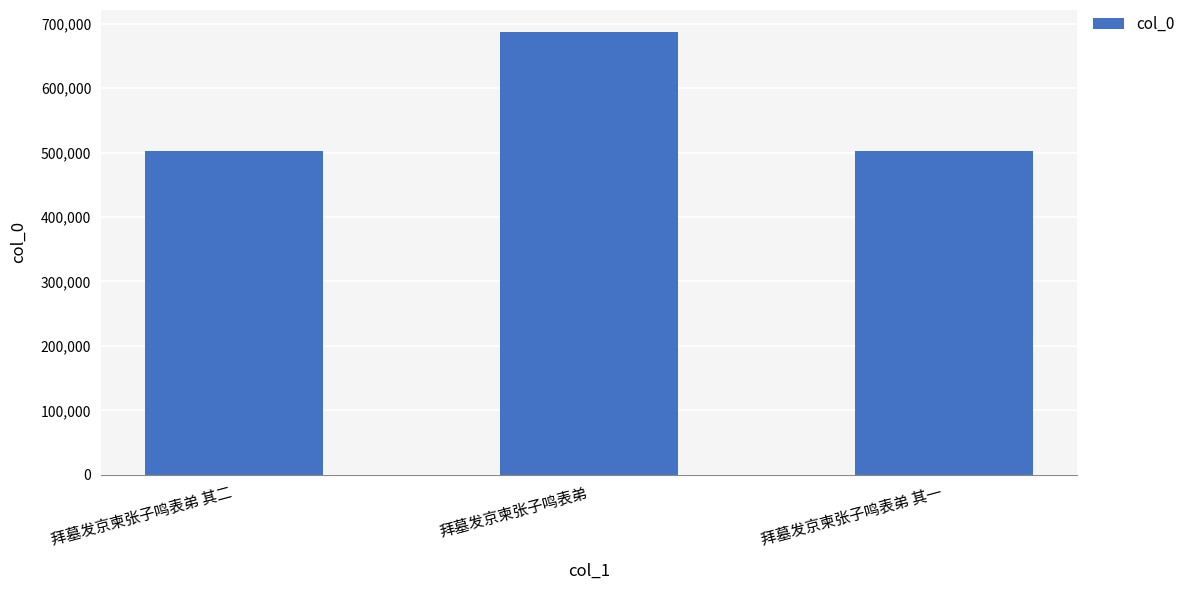

Where is the data nearest to the value 594651?

拜墓发京柬张子鸣表弟 其二